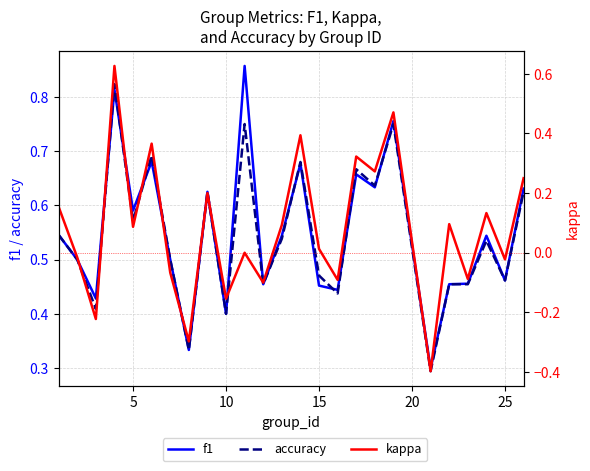

Which series has the largest total across all categories?

f1